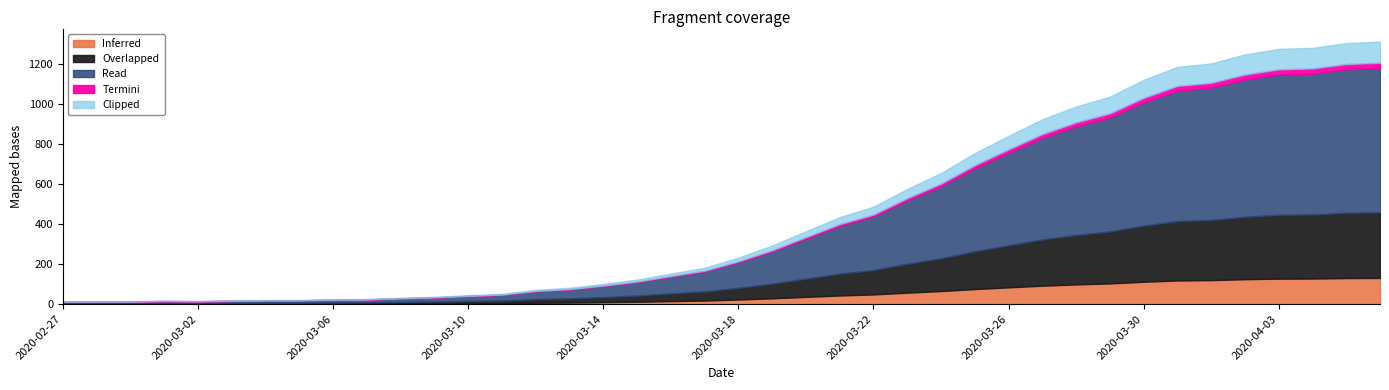

Rank the categories by value from highest to lowest.

2020-04-06, 2020-04-05, 2020-04-04, 2020-04-03, 2020-04-02, 2020-04-01, 2020-03-31, 2020-03-30, 2020-03-29, 2020-03-28, 2020-03-27, 2020-03-26, 2020-03-25, 2020-03-24, 2020-03-23, 2020-03-22, 2020-03-21, 2020-03-20, 2020-03-19, 2020-03-18, 2020-03-17, 2020-03-16, 2020-03-15, 2020-03-14, 2020-03-13, 2020-03-12, 2020-03-11, 2020-03-10, 2020-03-09, 2020-03-08, 2020-03-07, 2020-03-06, 2020-03-04, 2020-03-05, 2020-03-03, 2020-03-01, 2020-03-02, 2020-02-29, 2020-02-28, 2020-02-27